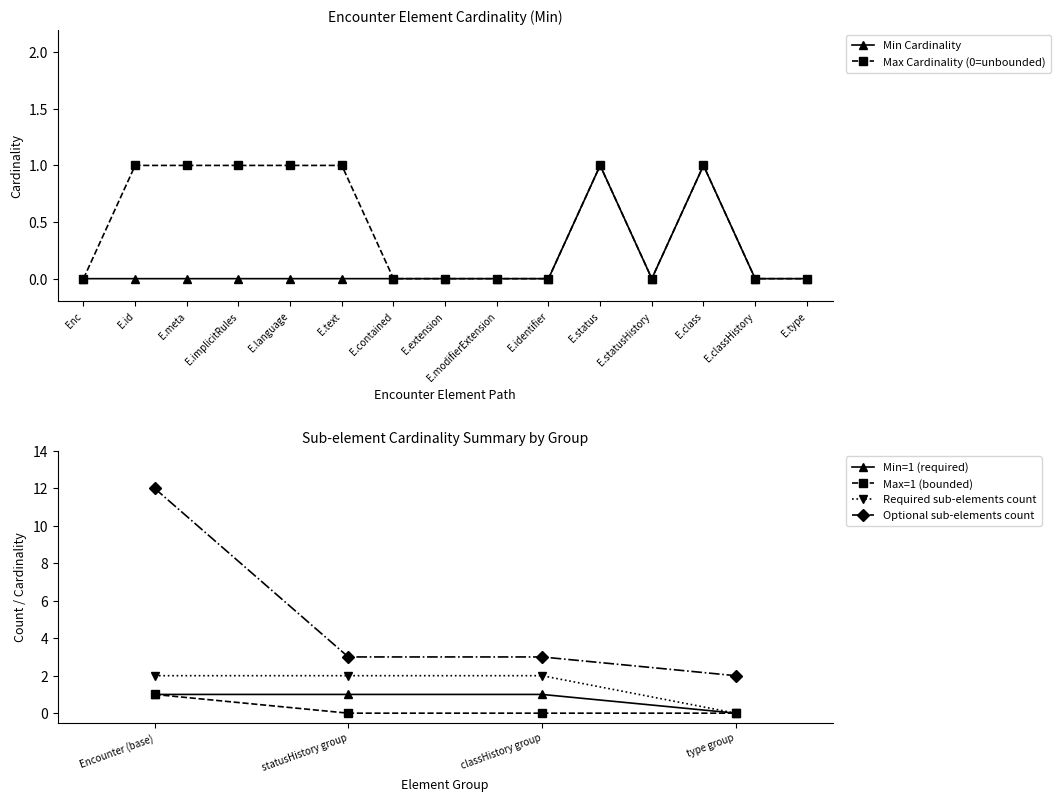

Is it true that Min Cardinality equals 1 at E.text?

False